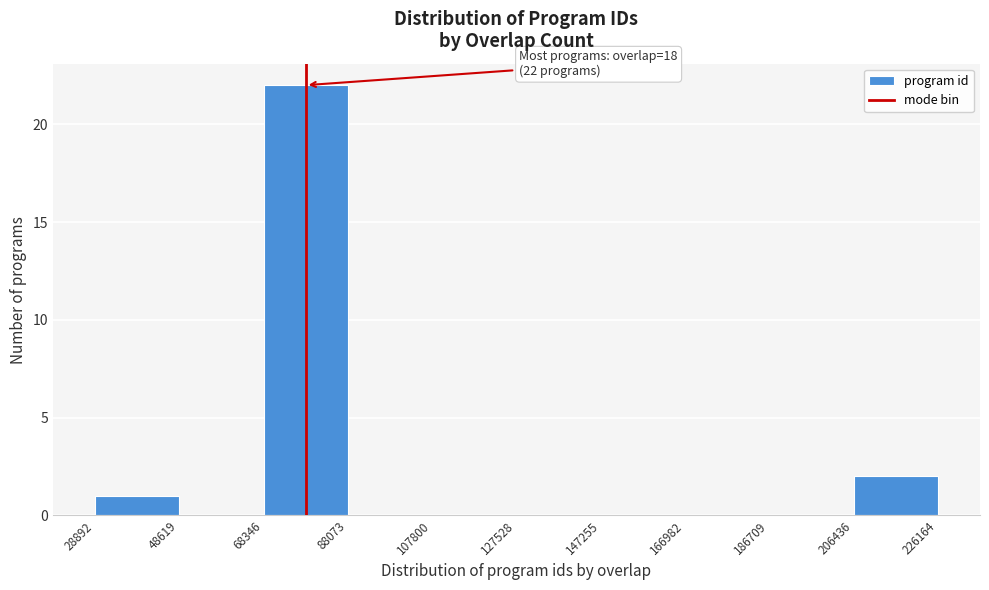

Which range on the x-axis has the tallest bar?

68346 to 88073